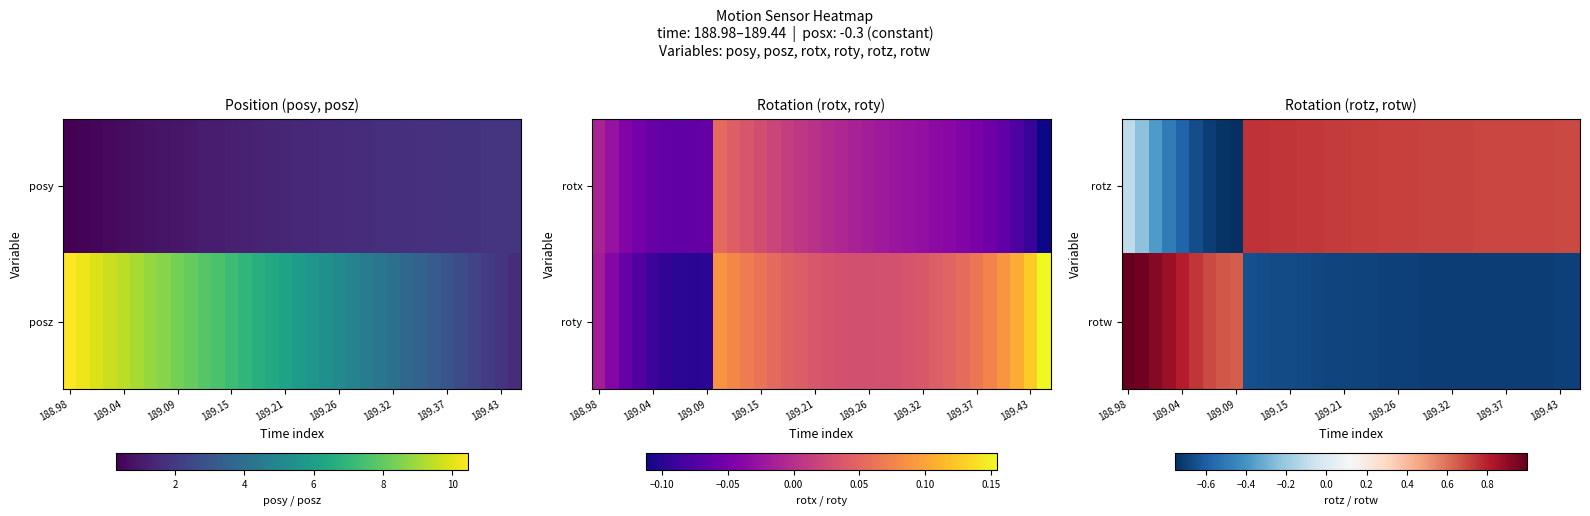

What is the difference between the maximum and minimum values in the rotz series?

1.5